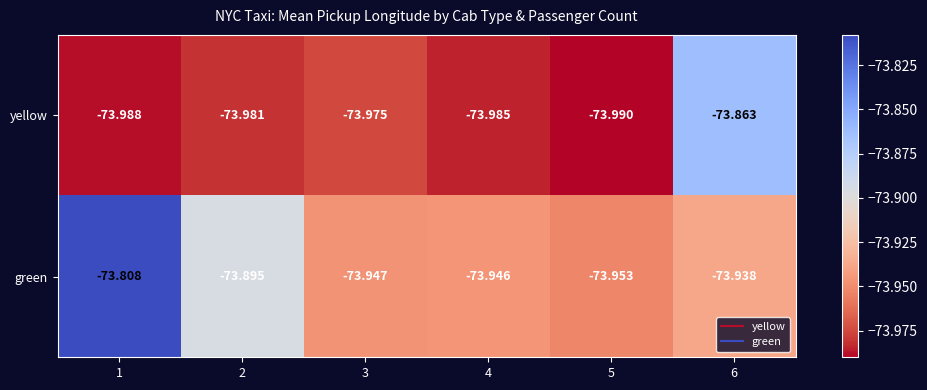

Rank the series by their average value, from highest to lowest.

green, yellow